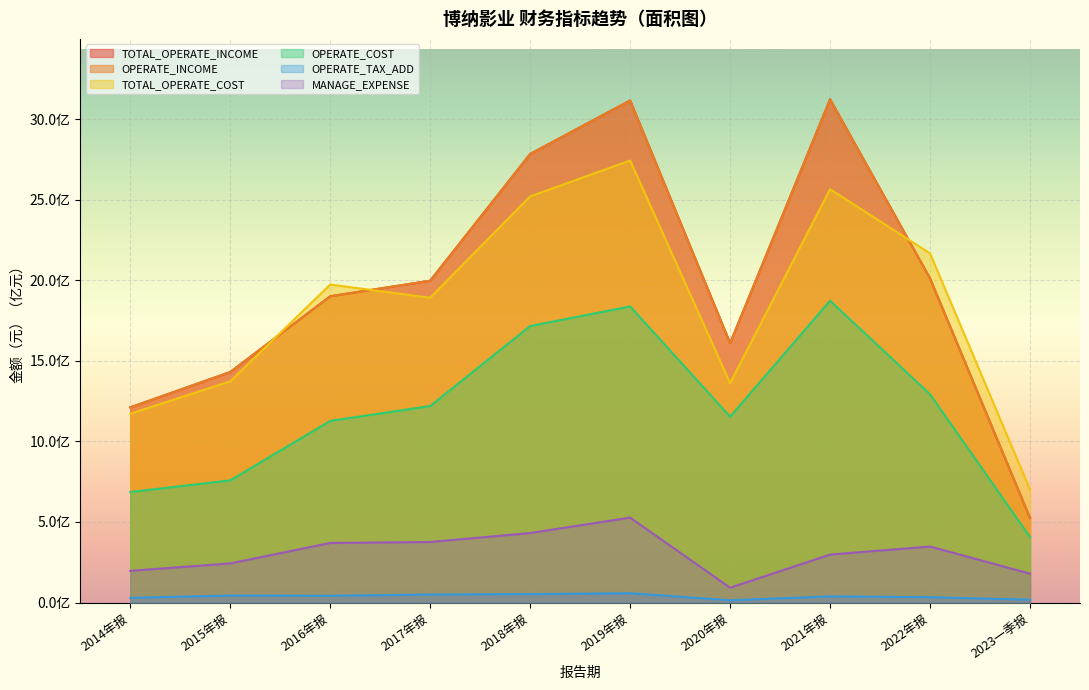

How many values in the TOTAL_OPERATE_COST series exceed 1973554969?

5